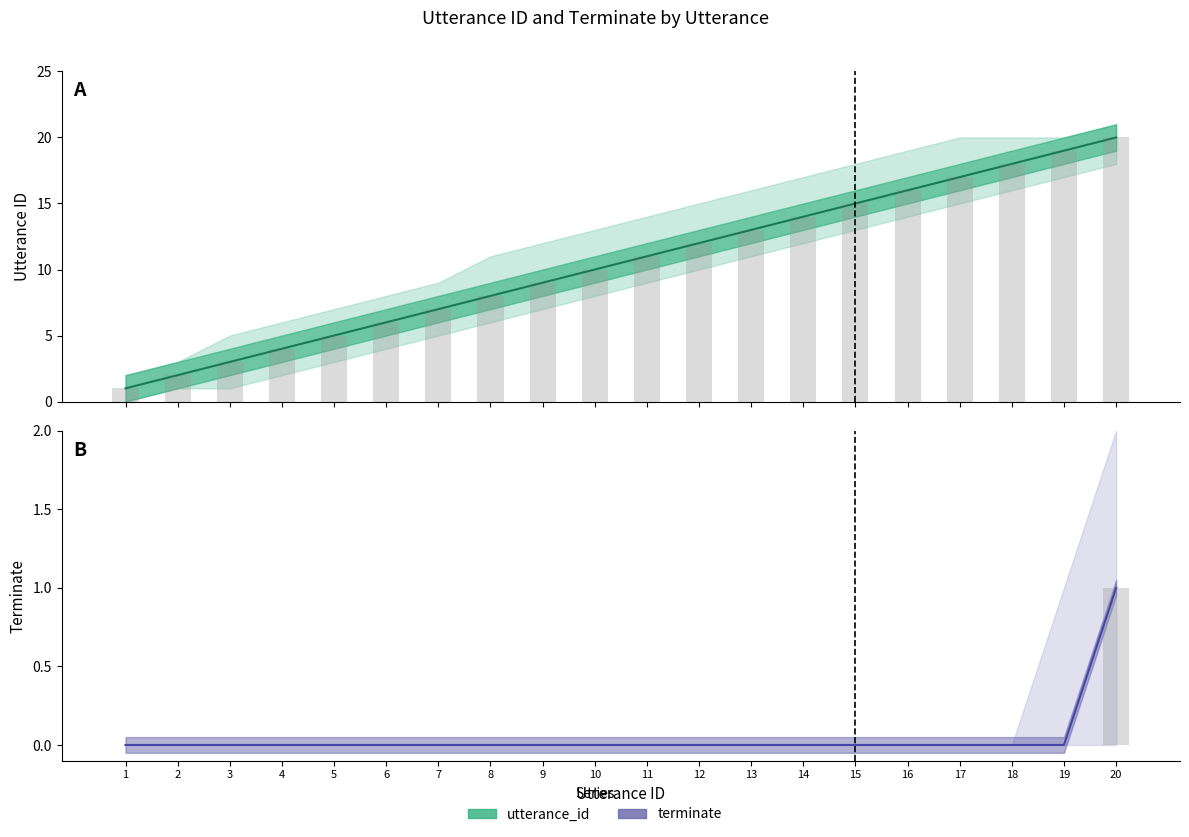

The terminate series shows 0 at 14. True or false?

True